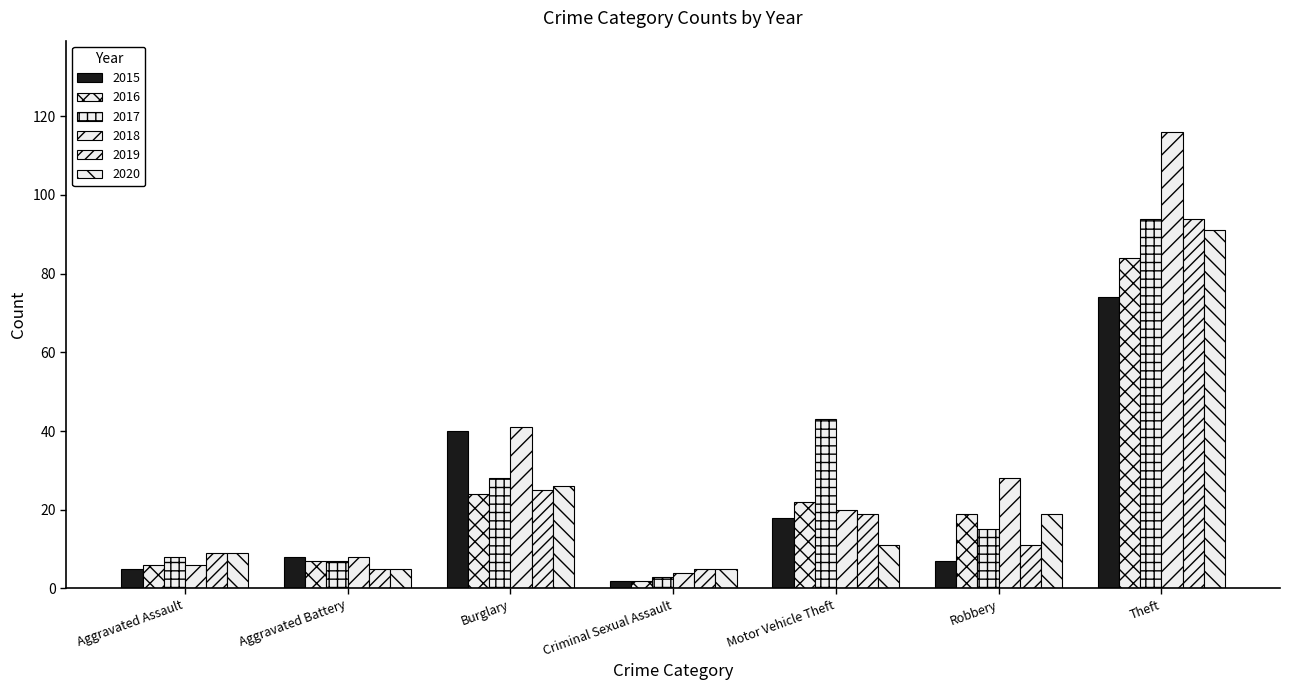

How many bars are there in total?

42